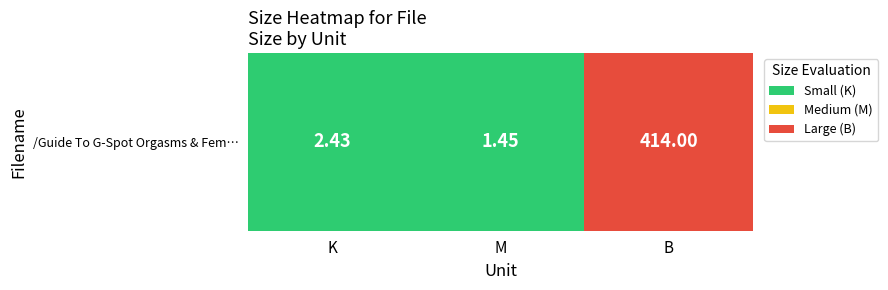

What is the difference between the values at K and B?

411.6